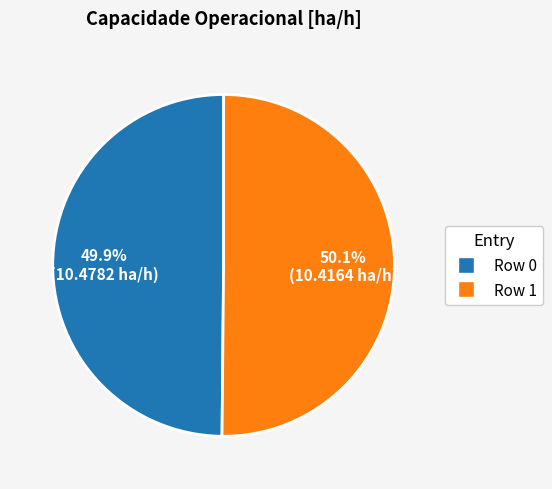

Approximately how many times larger is the value at Row 1 compared to Row 0?

1.0